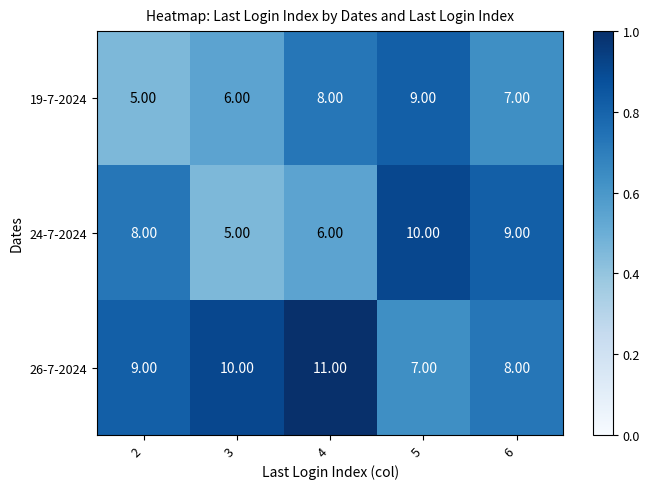

List the series in order of their overall mean, lowest first.

19-7-2024, 24-7-2024, 26-7-2024